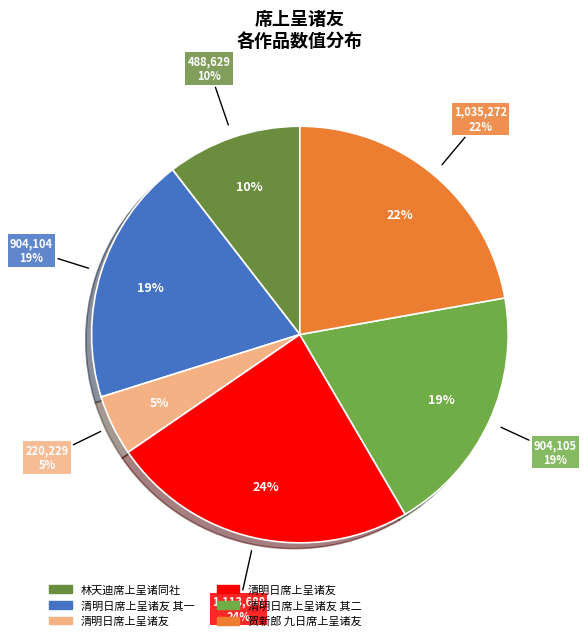

What is the change in value from 清明日席上呈诸友 to 贺新郎 九日席上呈诸友?

+815043